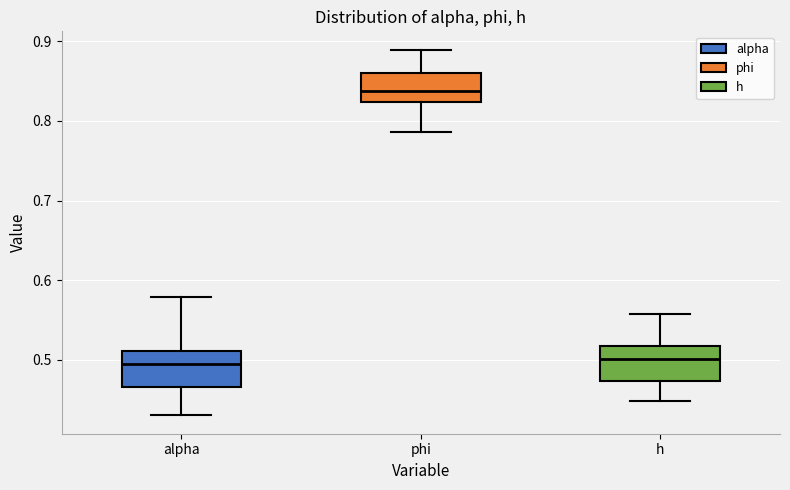

Which box's median line is the highest?

phi